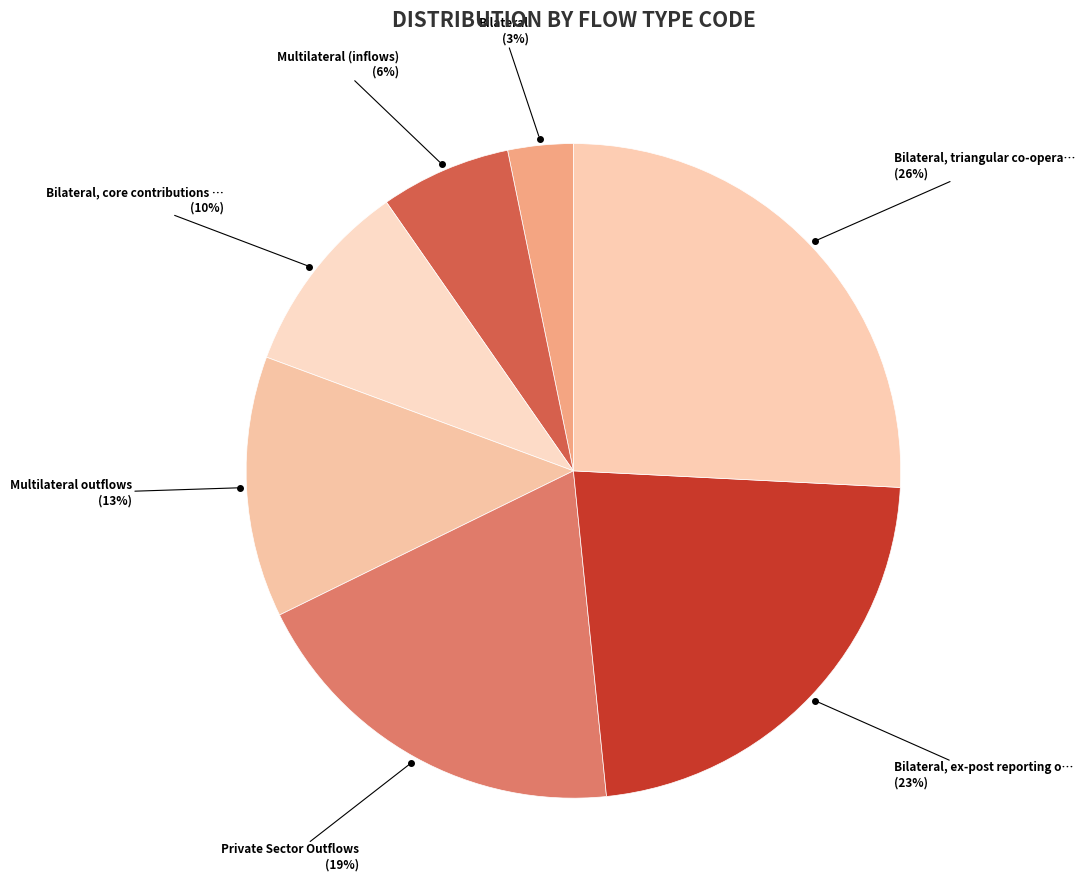

Count the number of slices in the pie.

7